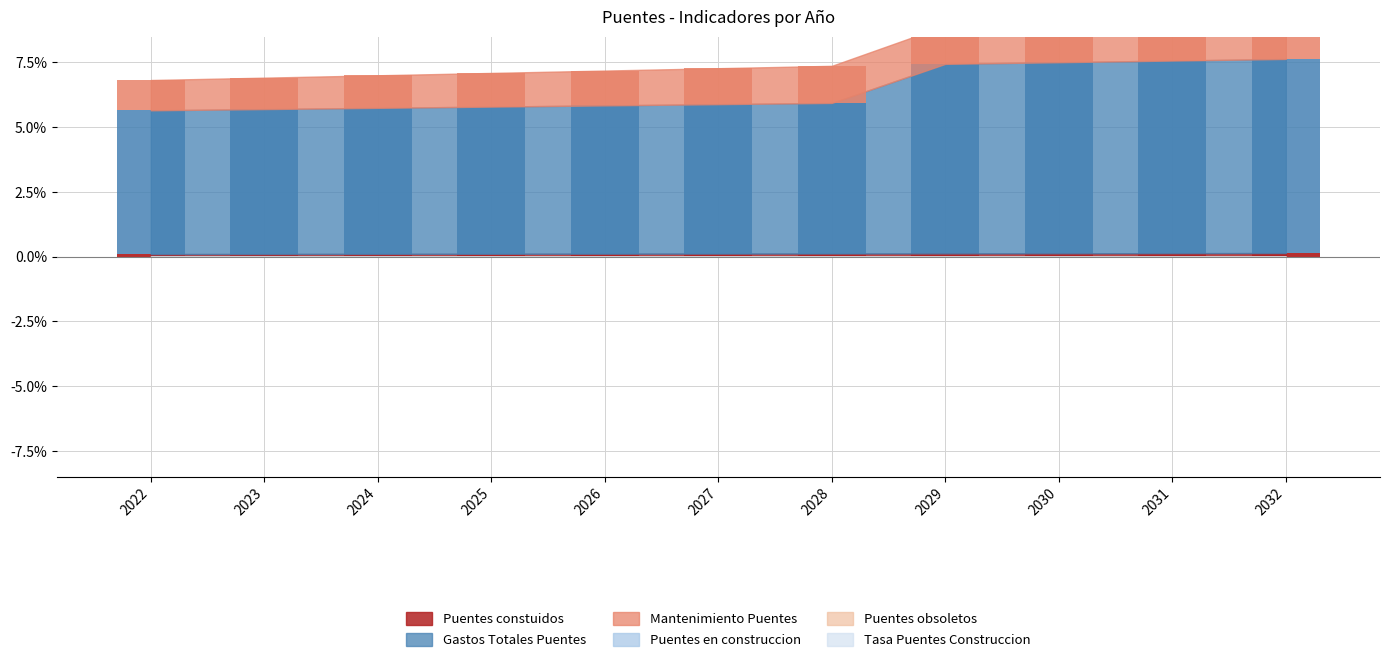

Reading right to left, transcribe all the data shown in this chart.

Puentes constuidos: 2032=0.1	2031=0.1	2030=0.1	2029=0.1	2028=0.1	2027=0.1	2026=0.1	2025=0.1	2024=0.1	2023=0.1	2022=0.1
Gastos Totales Puentes: 2032=7.5	2031=7.4	2030=7.4	2029=7.3	2028=5.8	2027=5.8	2026=5.7	2025=5.7	2024=5.6	2023=5.6	2022=5.6
Mantenimiento Puentes: 2032=1.7	2031=1.6	2030=1.5	2029=1.5	2028=1.4	2027=1.4	2026=1.3	2025=1.3	2024=1.3	2023=1.2	2022=1.2
Puentes en construccion: 2032=-0.0	2031=-0.0	2030=-0.0	2029=-0.0	2028=-0.0	2027=-0.0	2026=-0.0	2025=-0.0	2024=-0.0	2023=-0.0	2022=-0.0